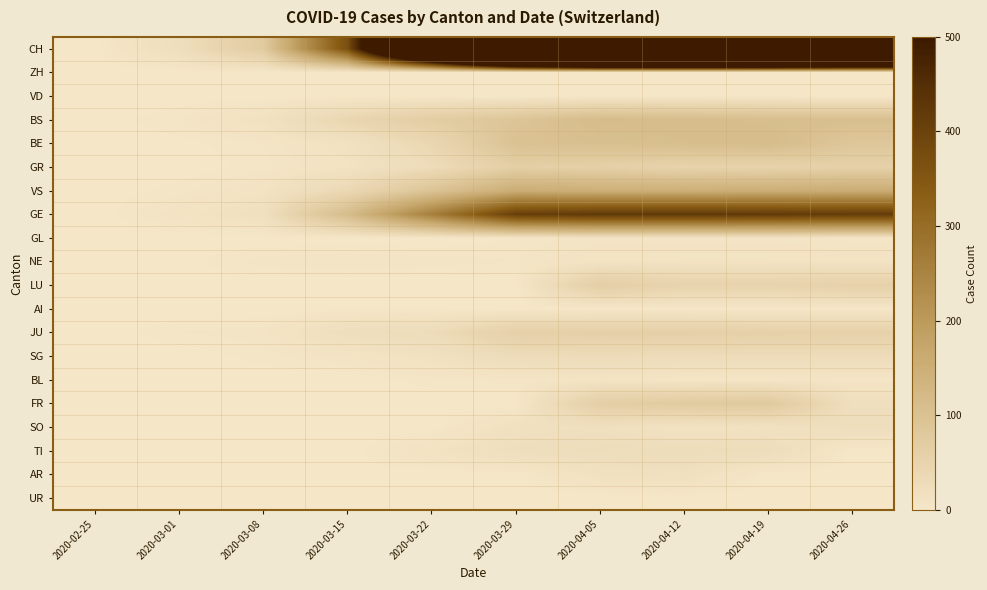

Which series has the largest total across all categories?

CH